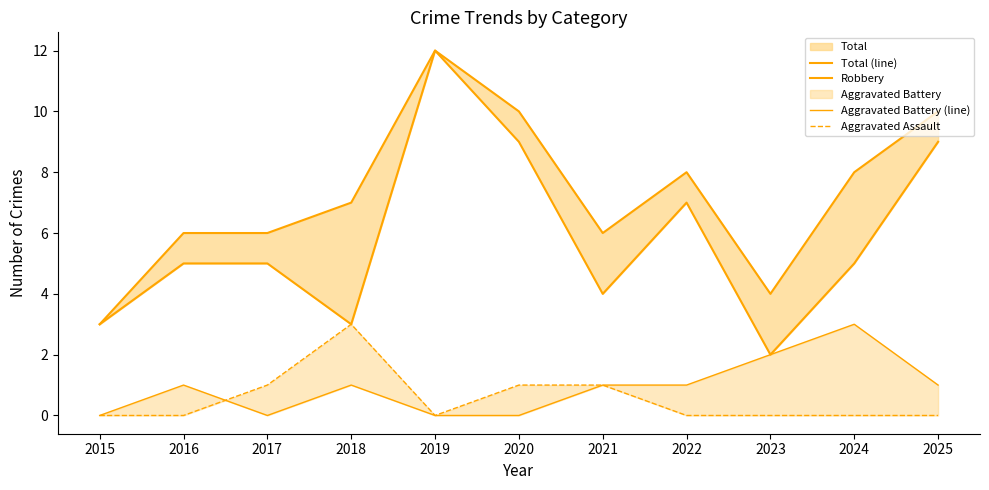

In Total (line), how many points are higher than both neighbors (excluding endpoints)?

2